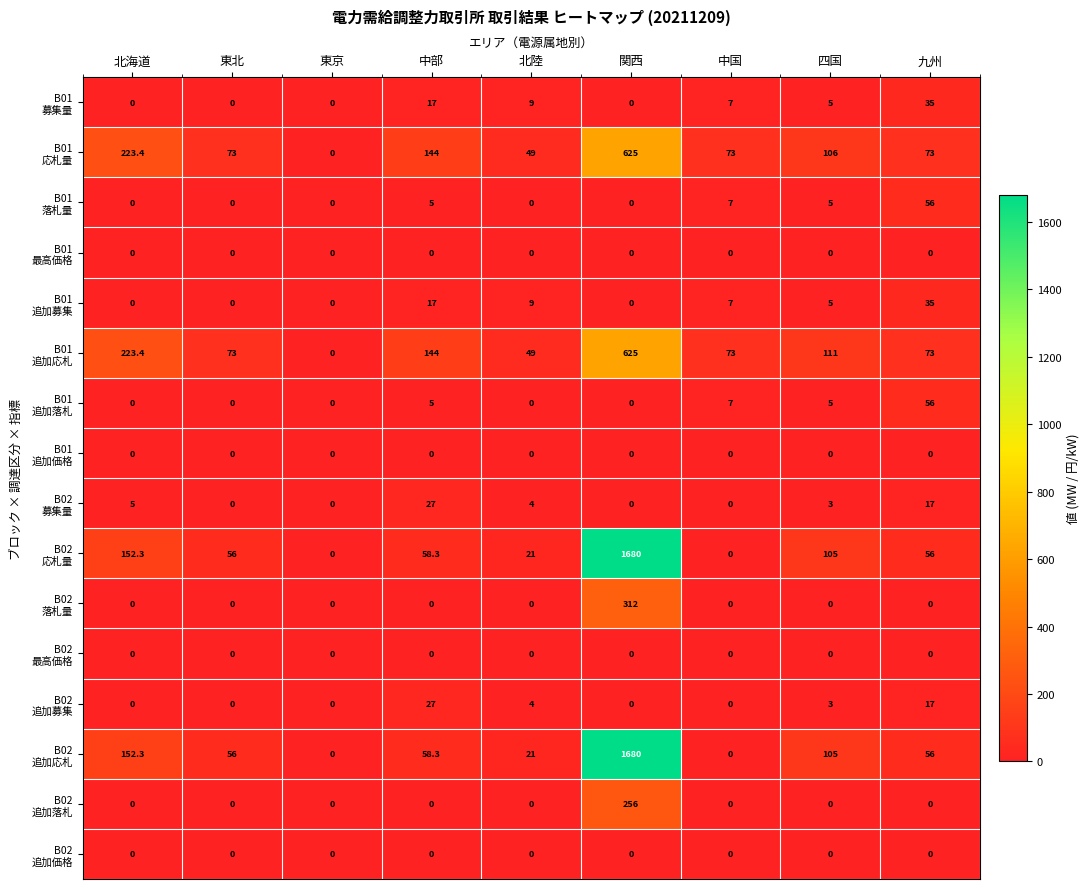

At which category is the sum across all series the highest?

関西